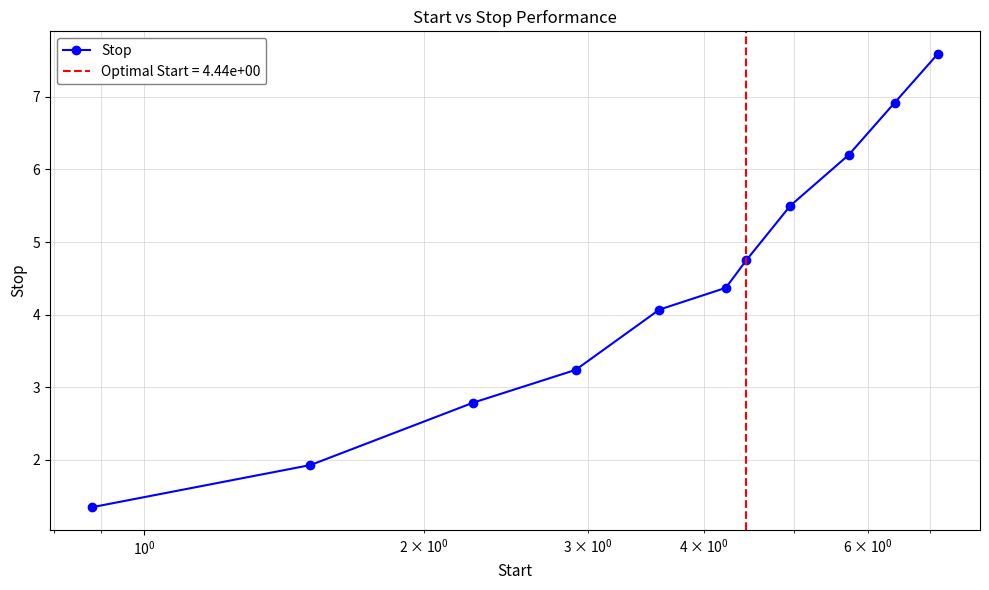

True or false: Stop has more than 2 interior local peaks.

False